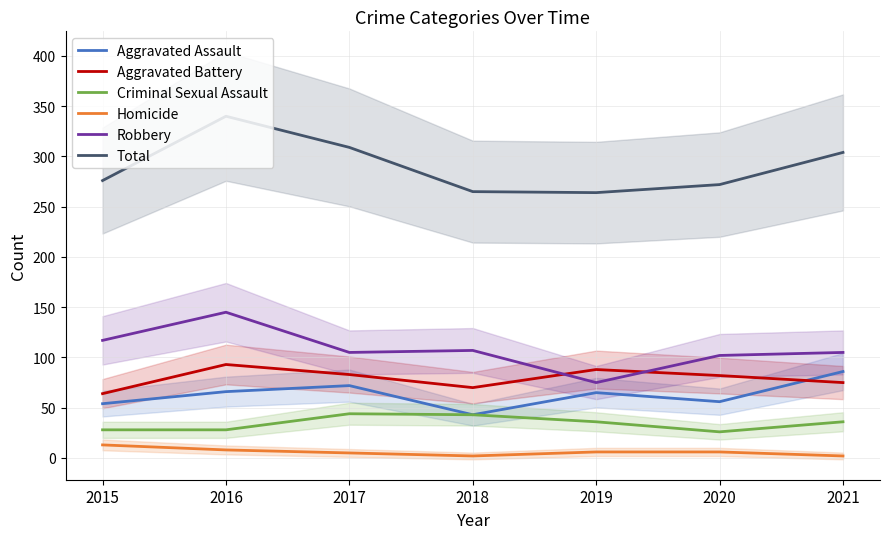

True or false: Aggravated Assault has more than 1 points higher than both neighbors.

True